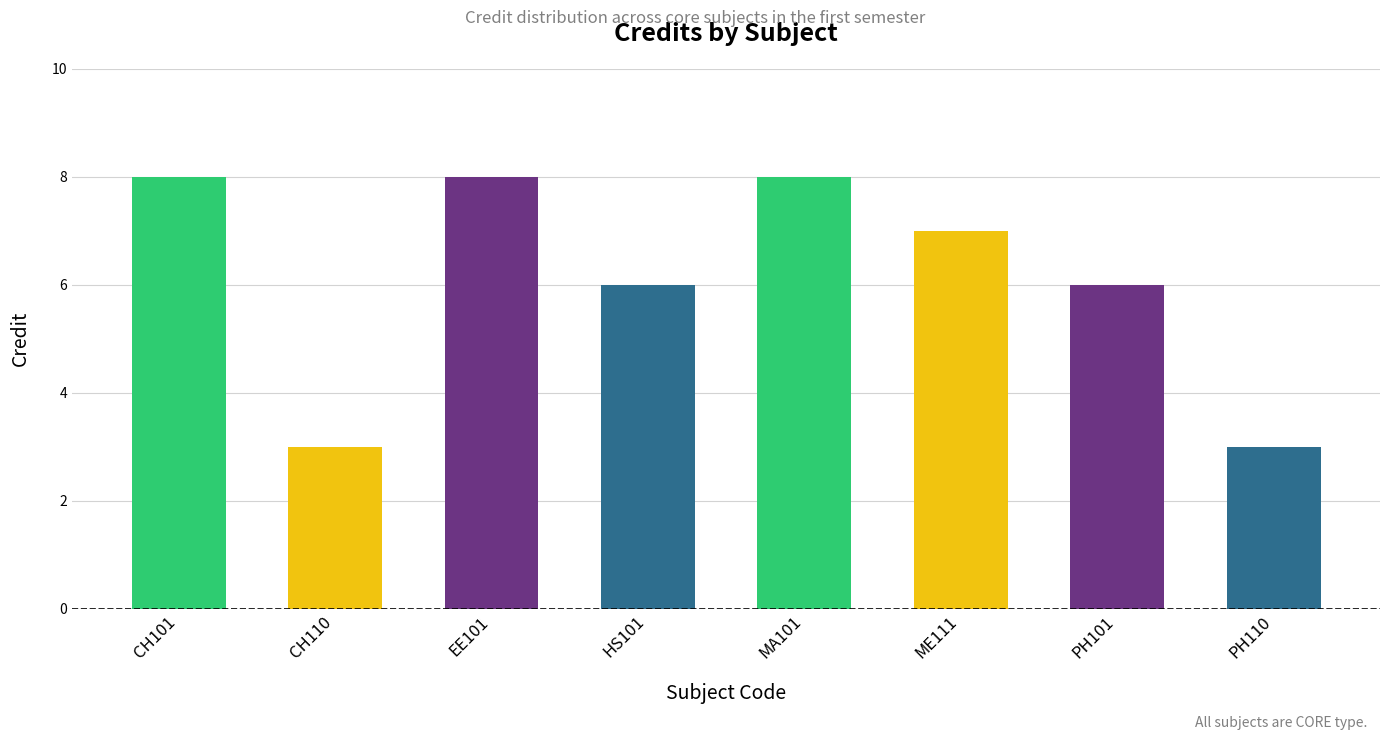

What is the minimum value shown in the chart?

3